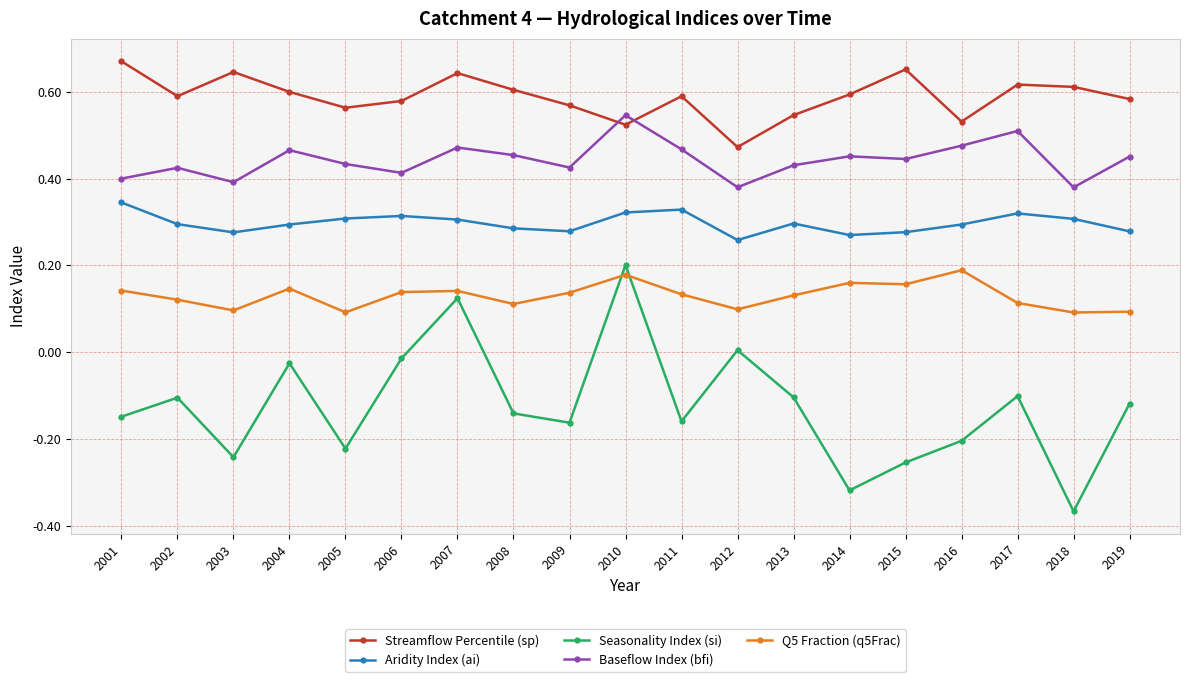

What is the sum of the Streamflow Percentile (sp) values at 2008 and 2005?

1.2